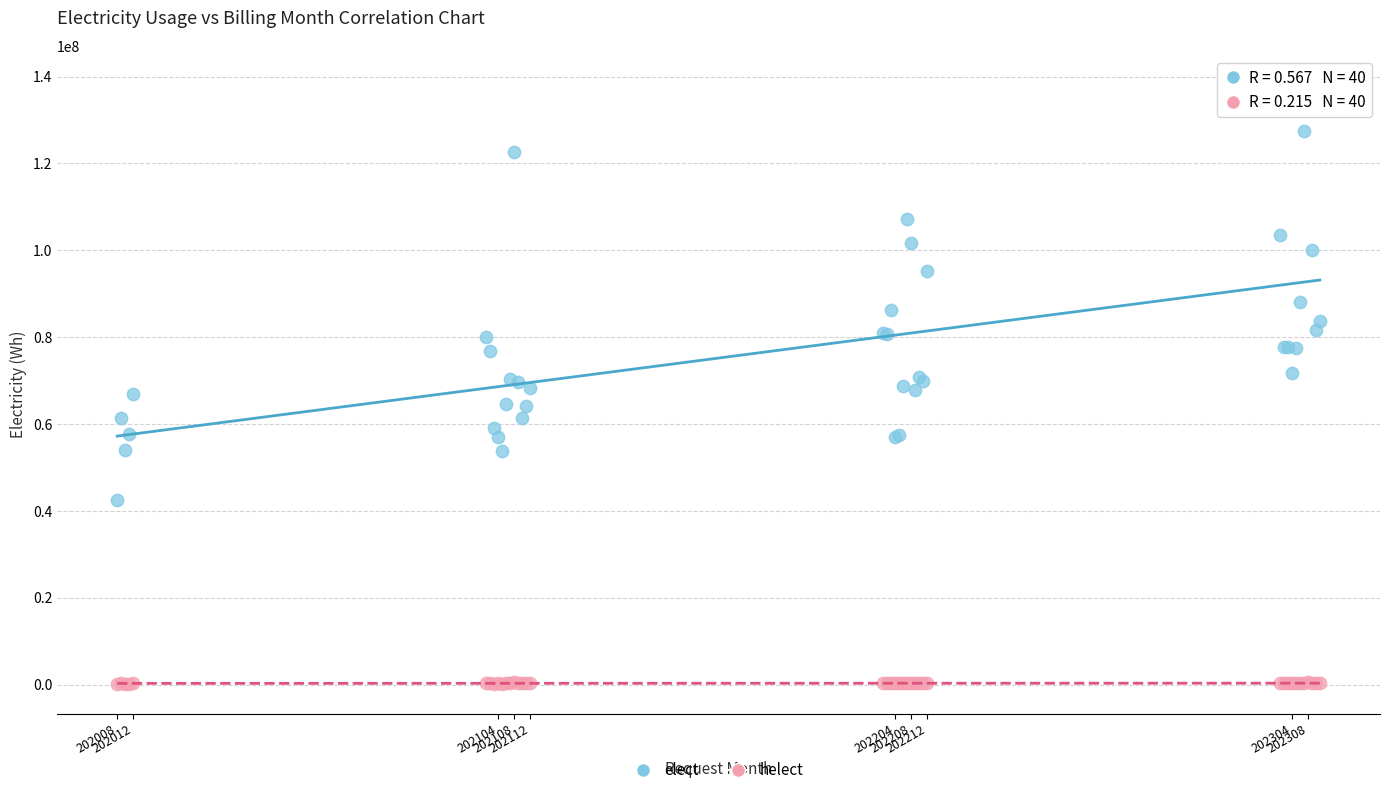

In the elect series, what Y value is closest to 90245510?

88057700